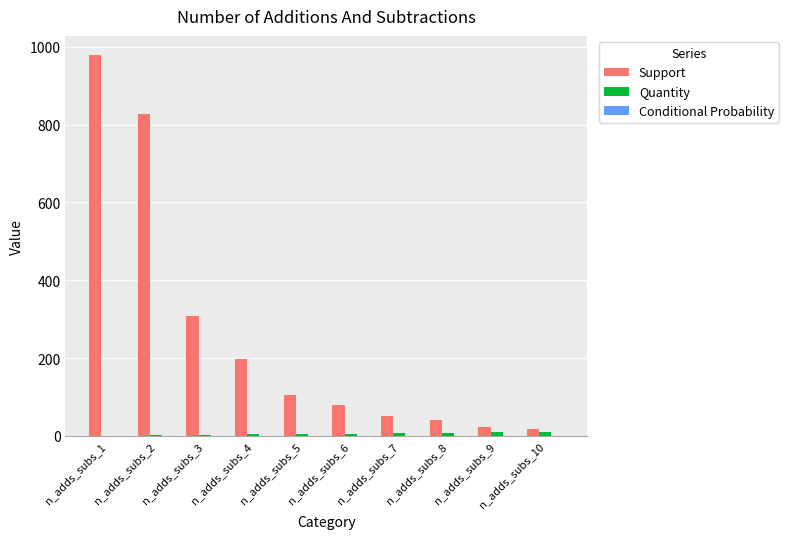

Between n_adds_subs_2 and n_adds_subs_3, which series saw the biggest shift?

Support